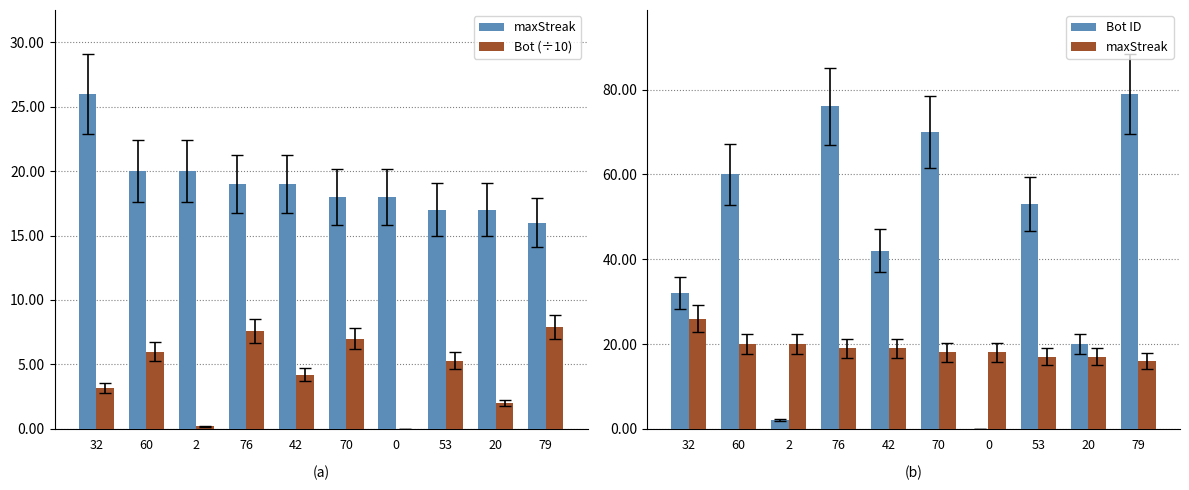

How many maxStreak values are between 17 and 20?

8